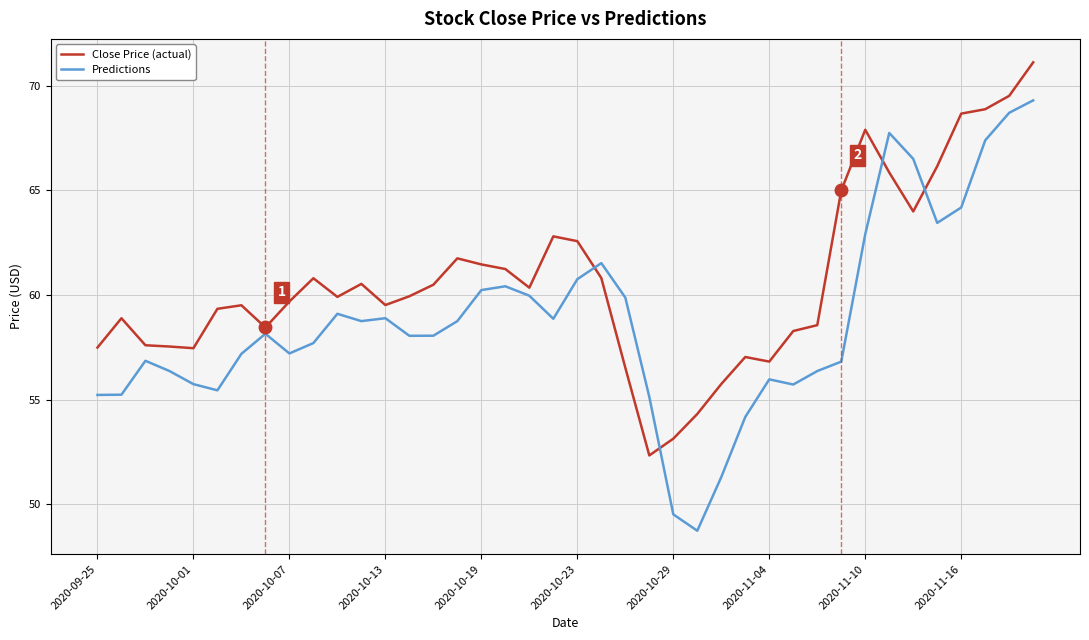

List the series in order of their overall mean, highest first.

Close Price (actual), Predictions